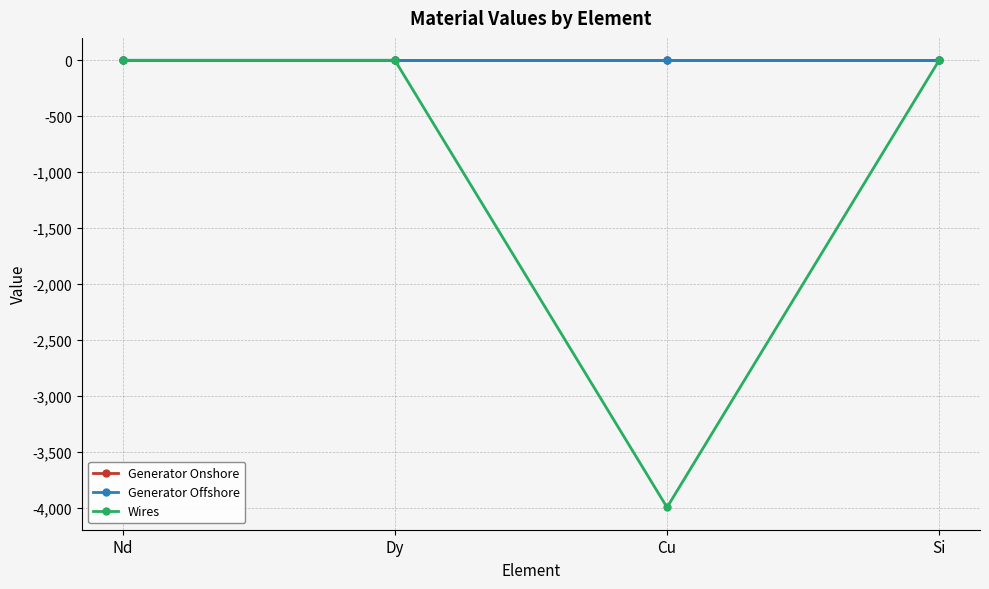

Is the value of Generator Onshore at Dy greater than the value of Wires at Cu?

Yes